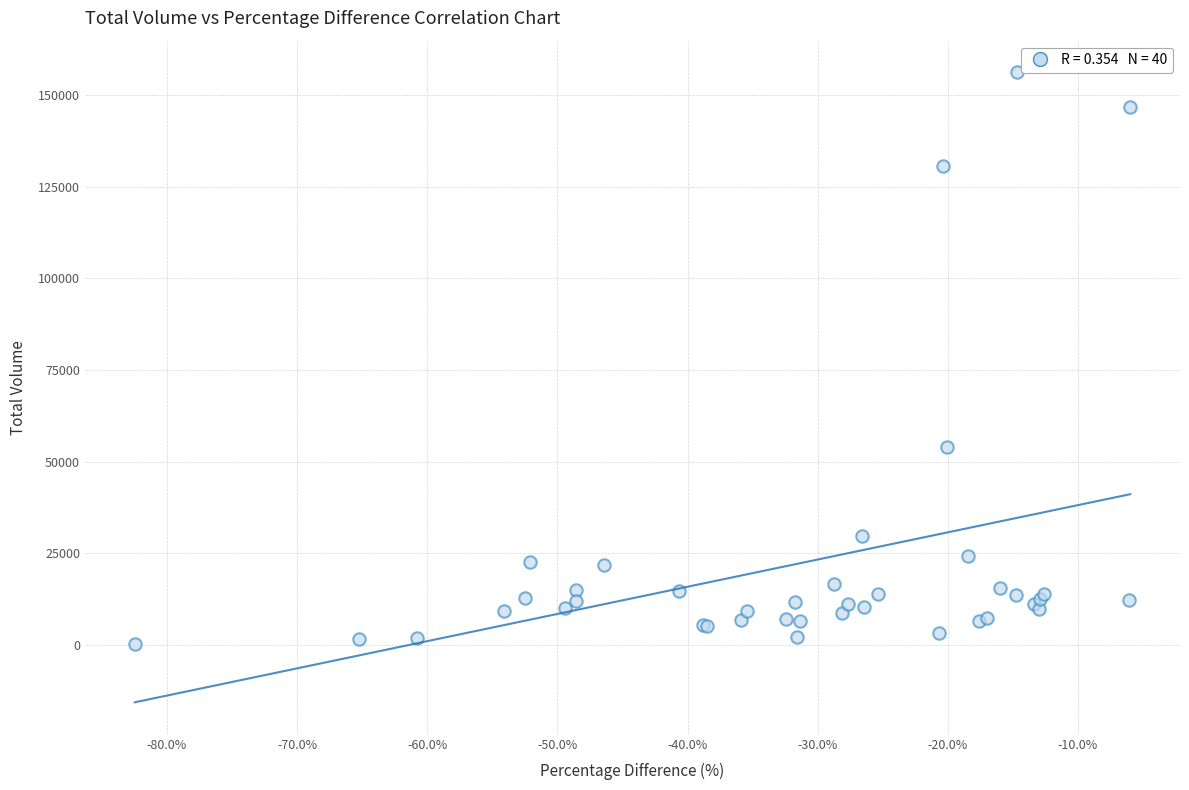

What Y value in the scatter plot is closest to 78253?

53960.9